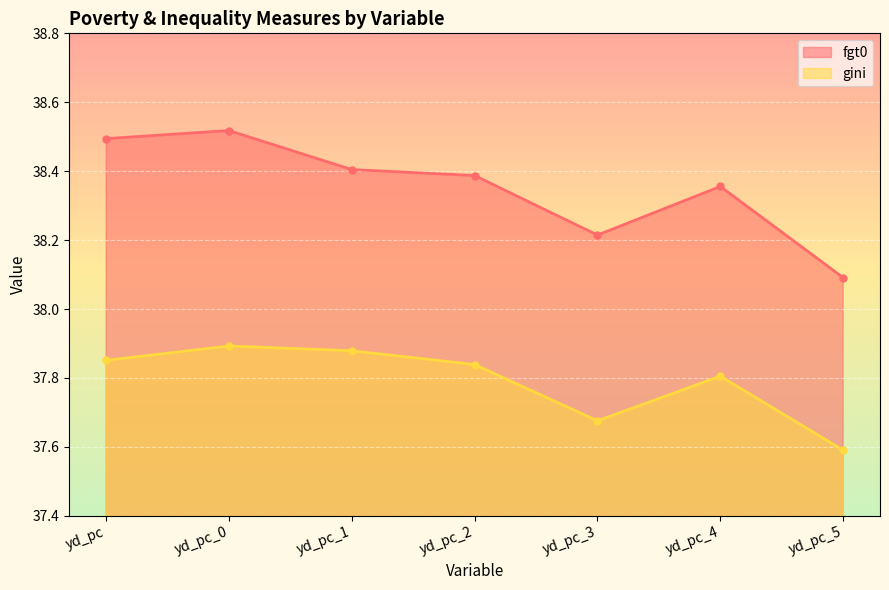

Reading right to left, extract all data points from this chart.

fgt0: yd_pc_5=38.1	yd_pc_4=38.4	yd_pc_3=38.2	yd_pc_2=38.4	yd_pc_1=38.4	yd_pc_0=38.5	yd_pc=38.5
gini: yd_pc_5=37.6	yd_pc_4=37.8	yd_pc_3=37.7	yd_pc_2=37.8	yd_pc_1=37.9	yd_pc_0=37.9	yd_pc=37.9